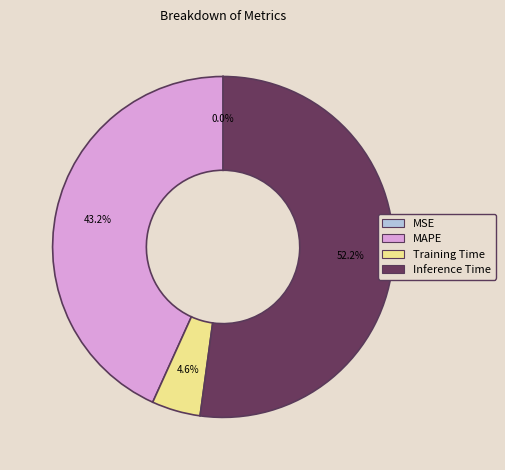

Which category has the biggest portion of the pie?

Inference Time